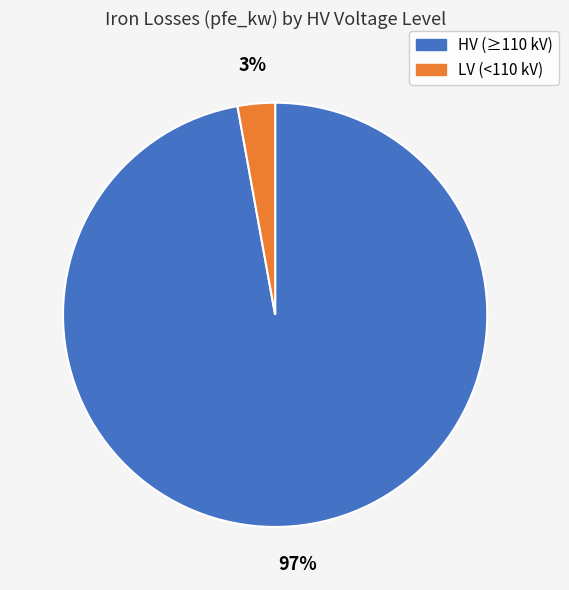

Combined, do LV (<110 kV) and HV (≥110 kV) account for over 50%?

Yes